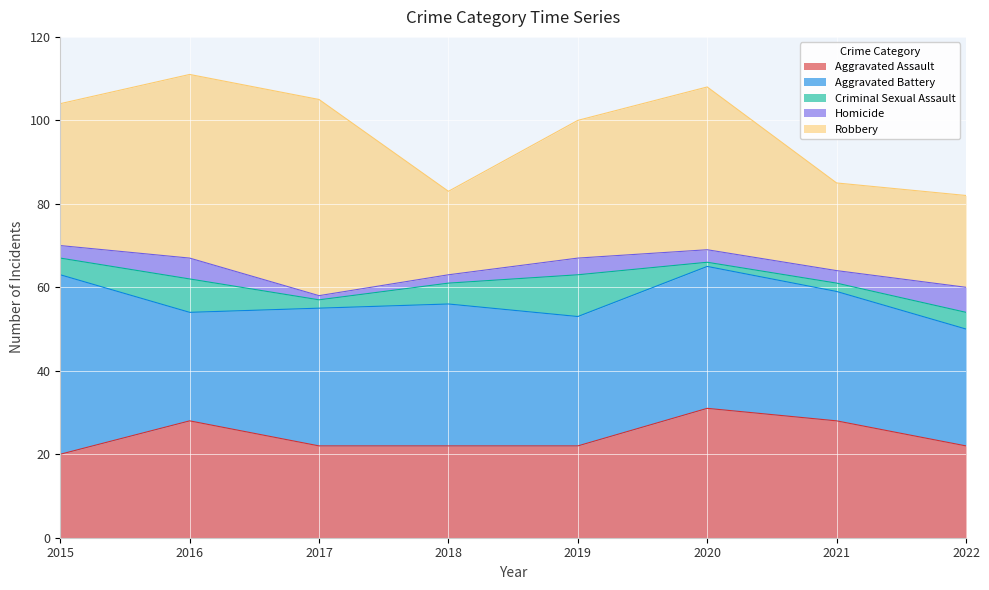

What is the spread (max minus min) of values at 2020?

38